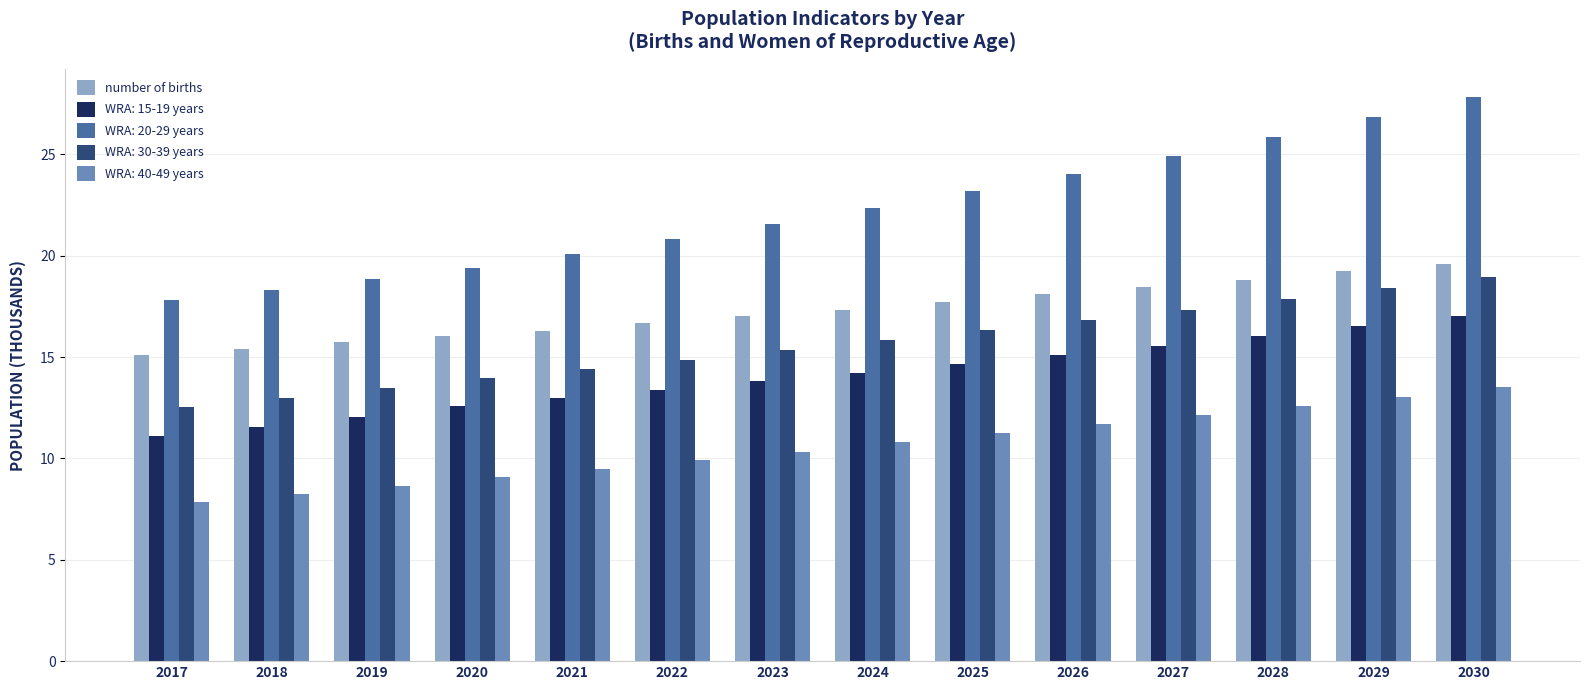

What is the difference between the maximum and minimum values in the WRA: 40-49 years series?

5.7